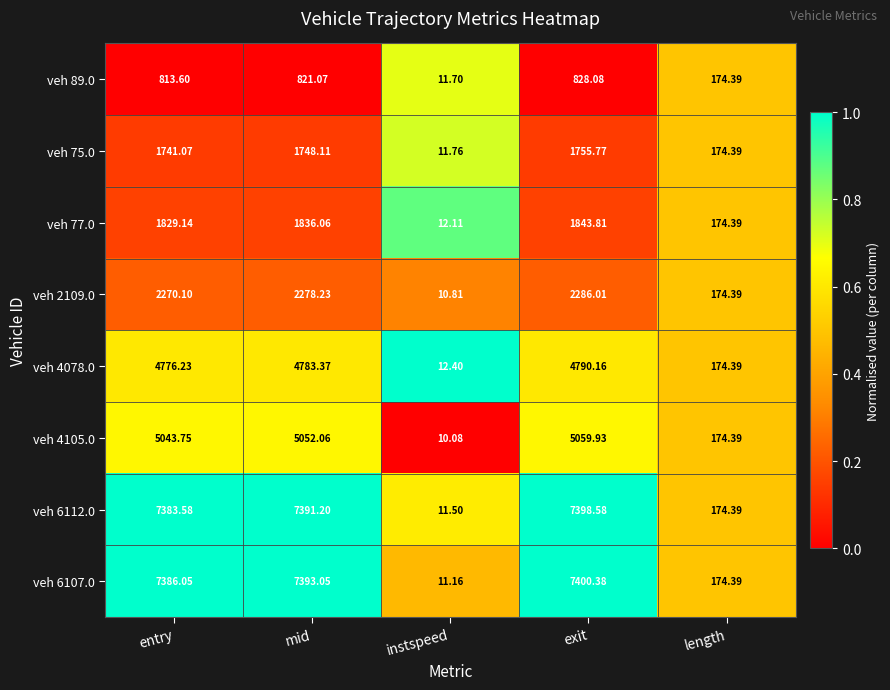

Between instspeed and exit, which series saw the biggest shift?

veh 6107.0